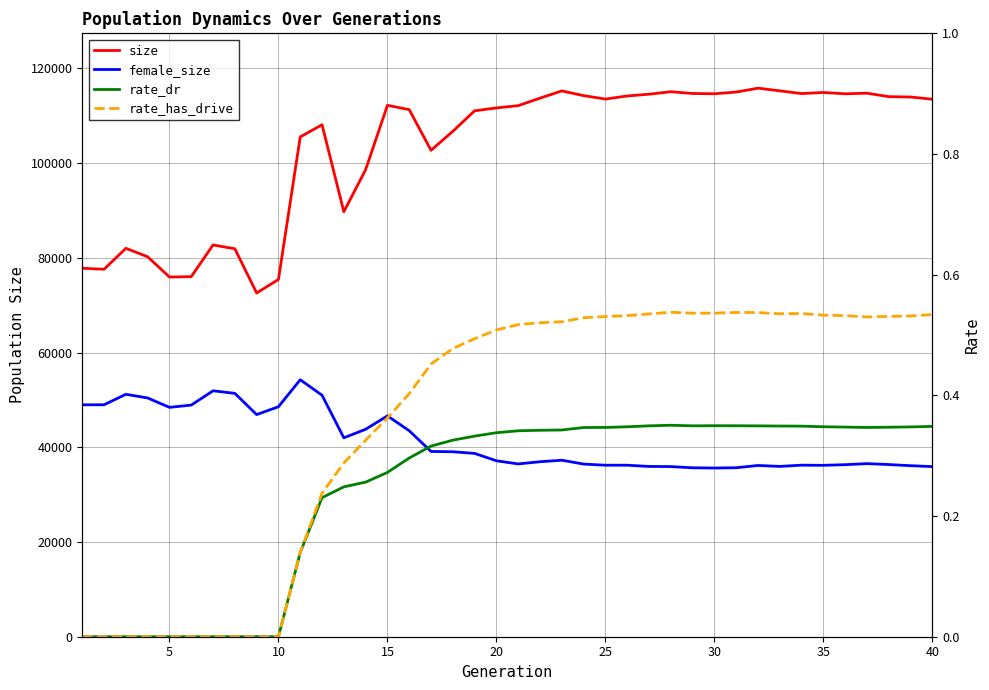

Which series has the largest total across all categories?

size